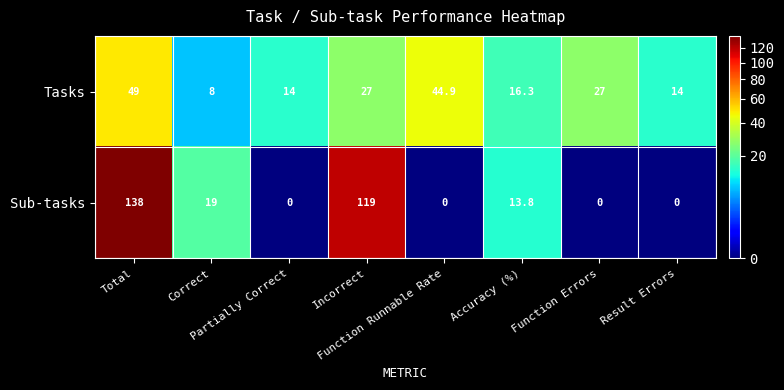

What is the maximum value shown in the chart?

138.0